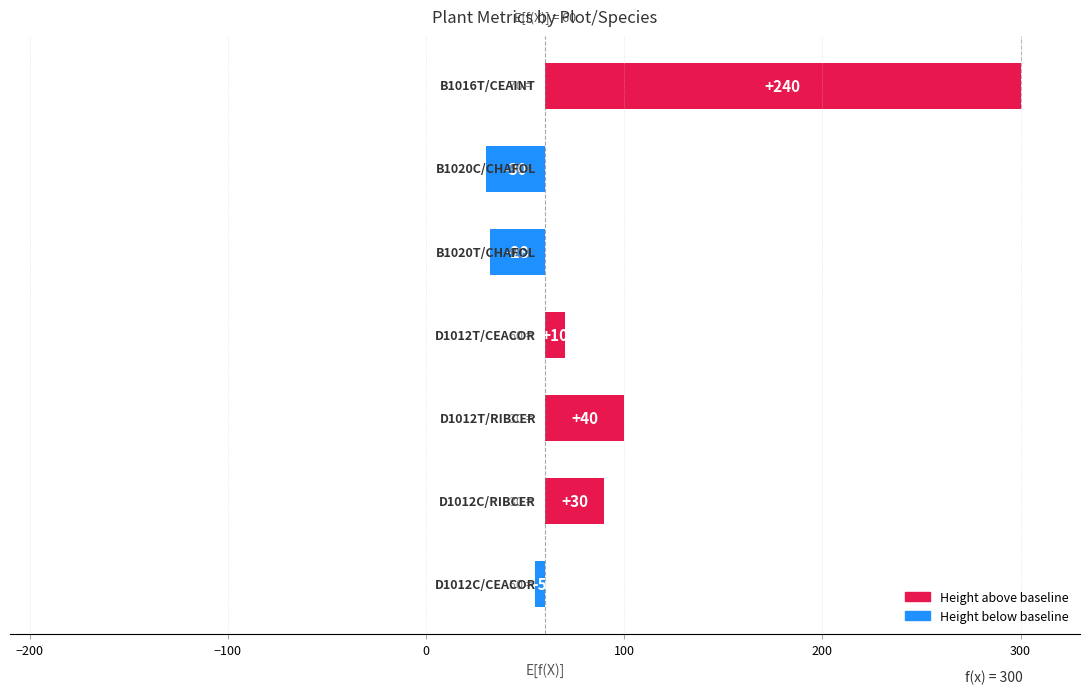

What is the smallest value displayed?

-30